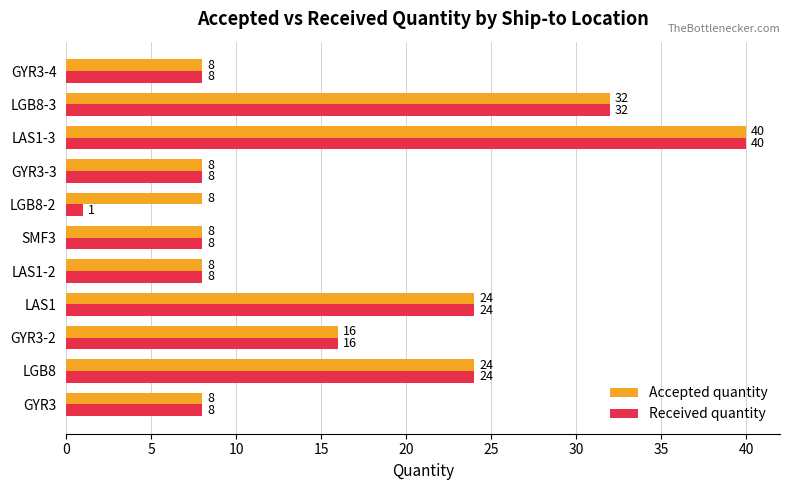

What is the difference between the Received quantity values at LAS1-3 and LGB8?

16